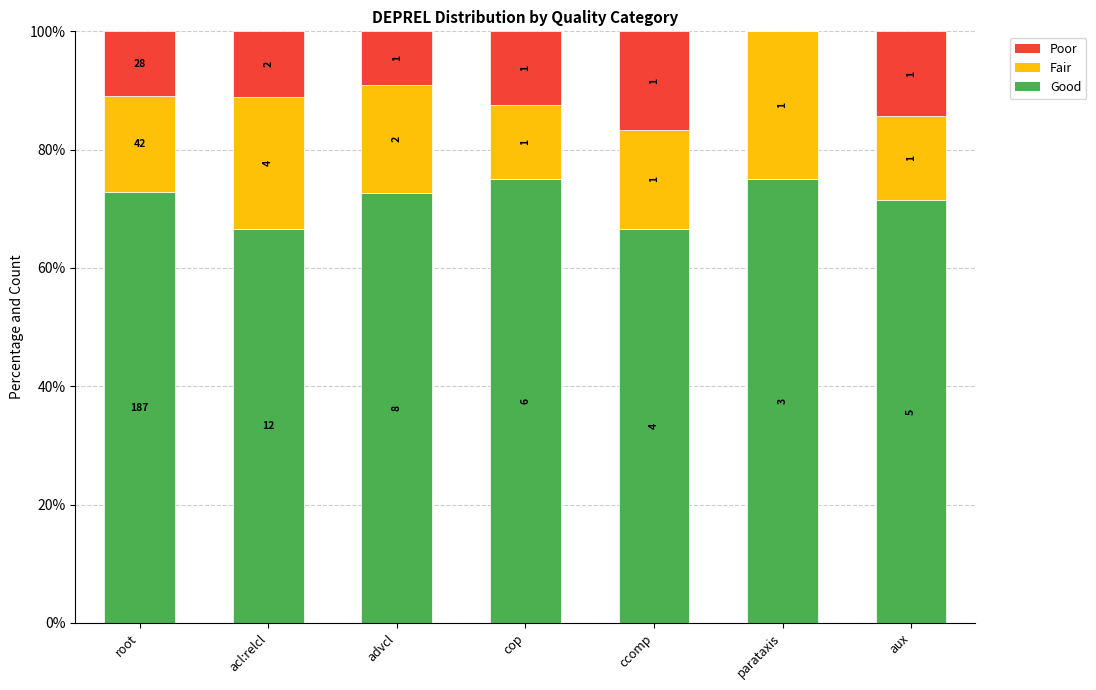

Are the bars grouped side by side (vs. stacked)?

No